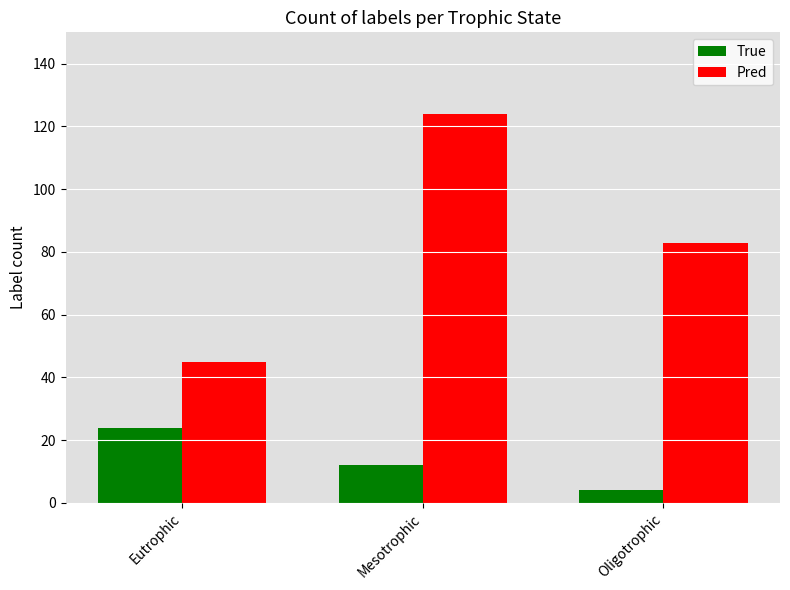

What is the spread (max minus min) of values at Oligotrophic?

79